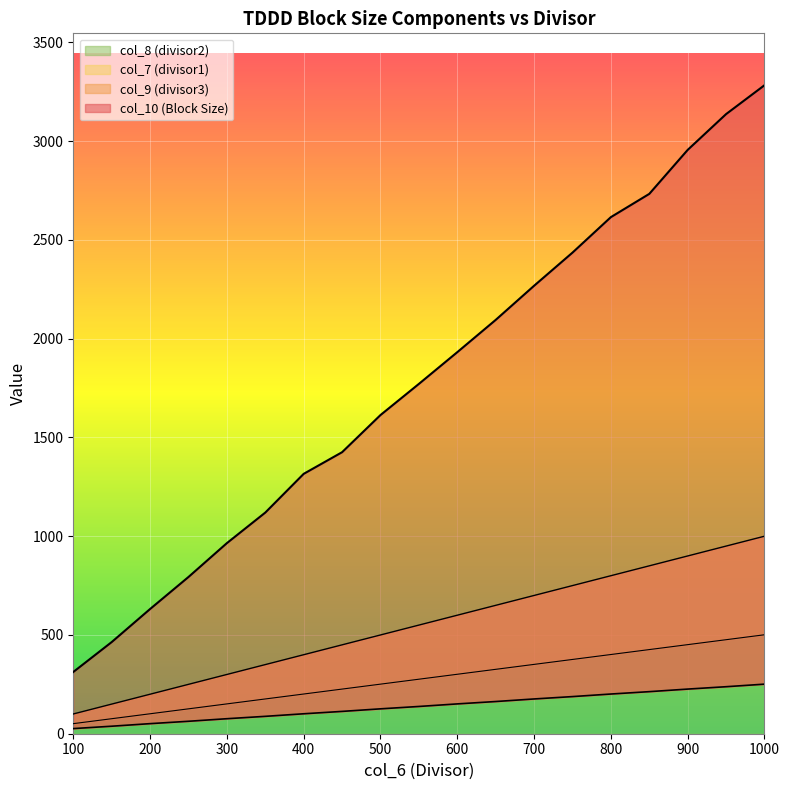

True or false: col_7 (divisor1) has a value of 800.0 at 800.

True